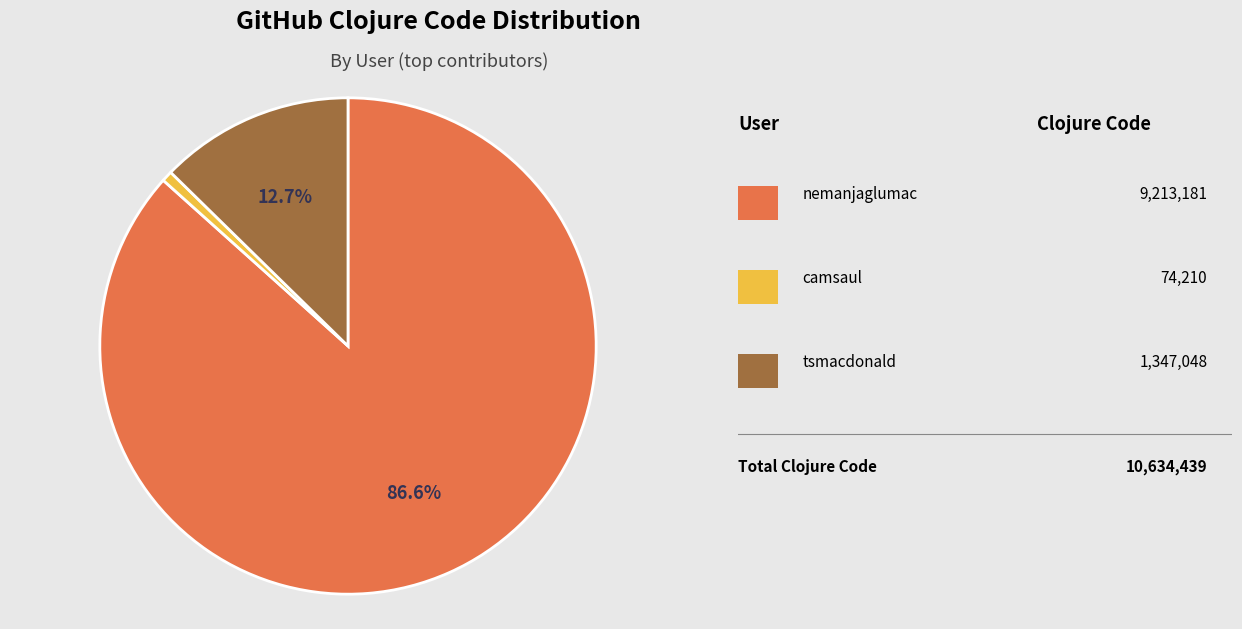

Is there a majority slice in this chart?

Yes